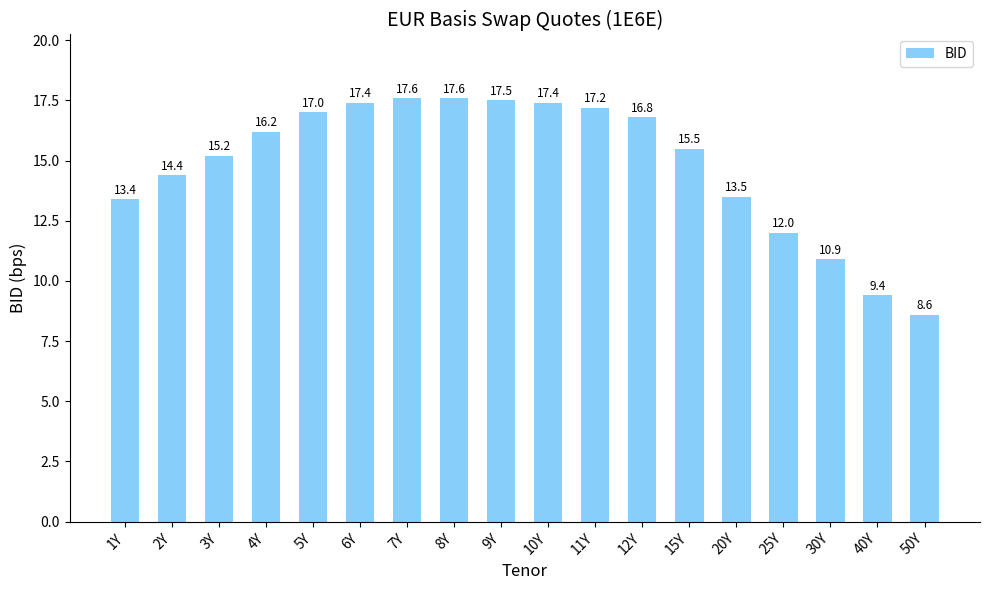

What is the approximate value at 4Y?

16.2